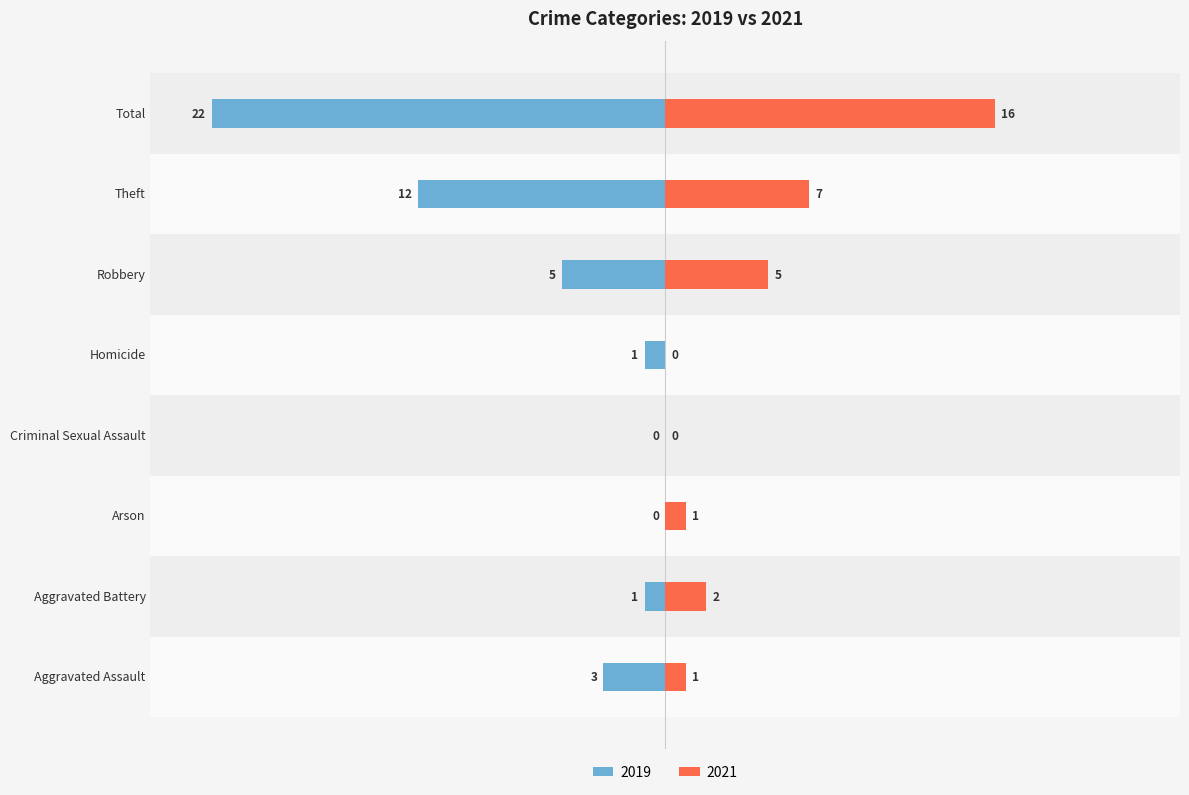

The 2019 series shows 0 at Arson. True or false?

True